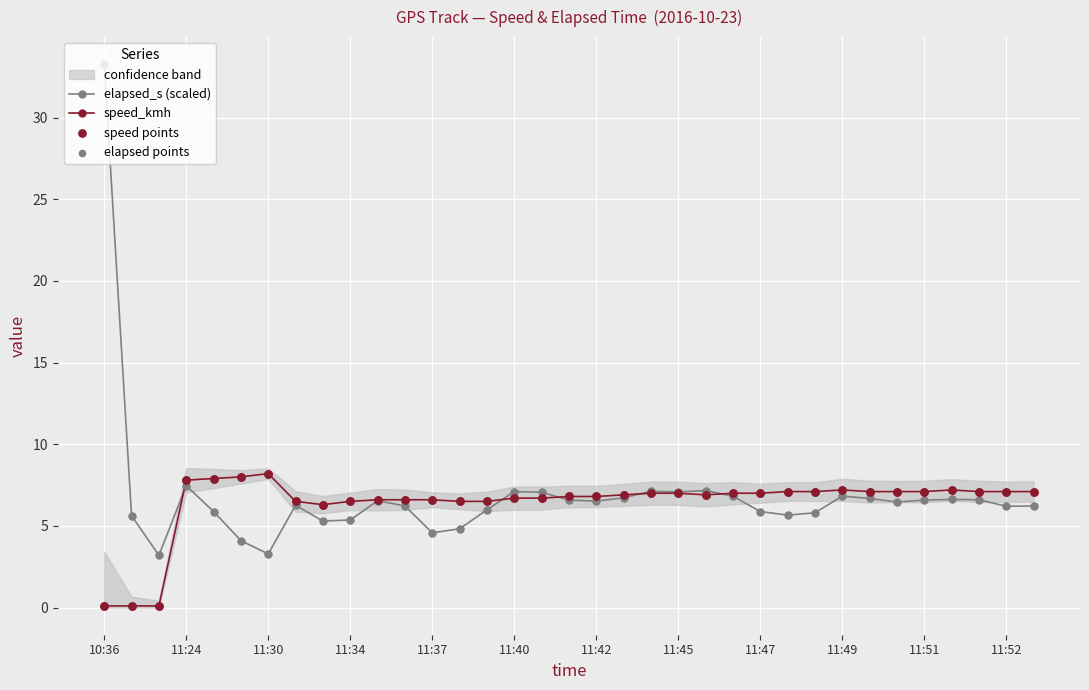

What is the highest value of the elapsed_s (scaled) series?

33.3